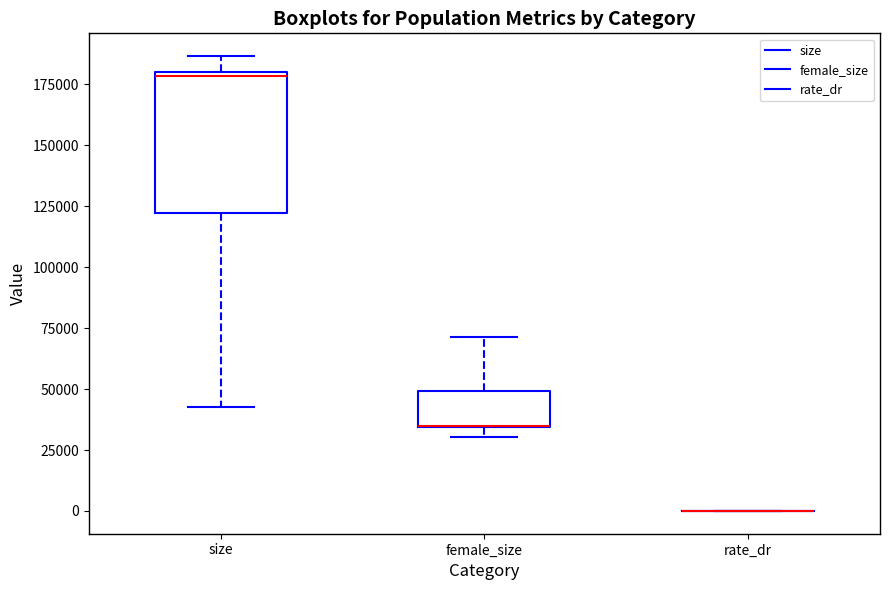

Which box is the tallest, from its lower edge to its upper edge?

size